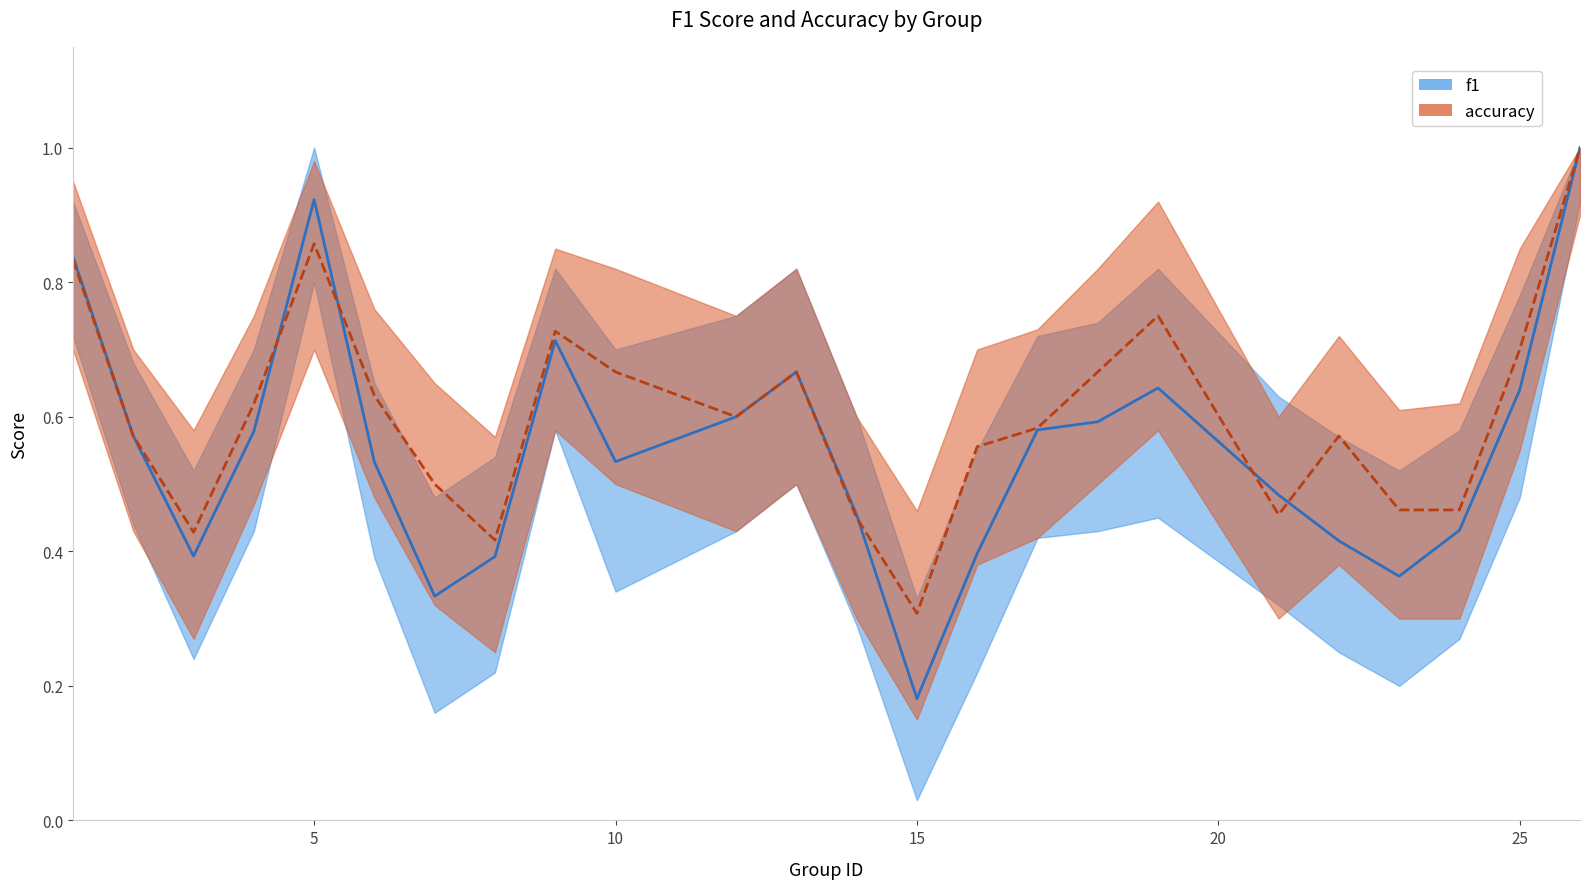

What are all the series names shown in the legend?

f1, accuracy